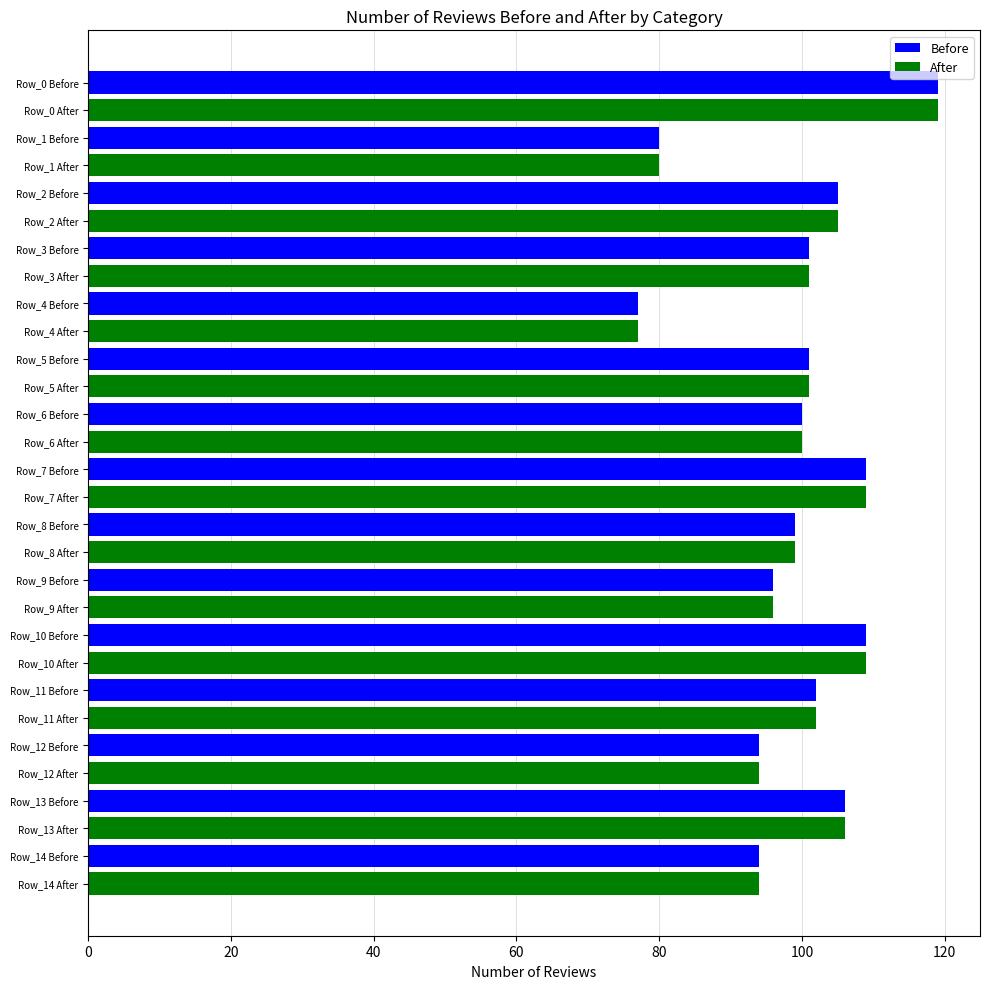

What is the minimum value shown in the chart?

77